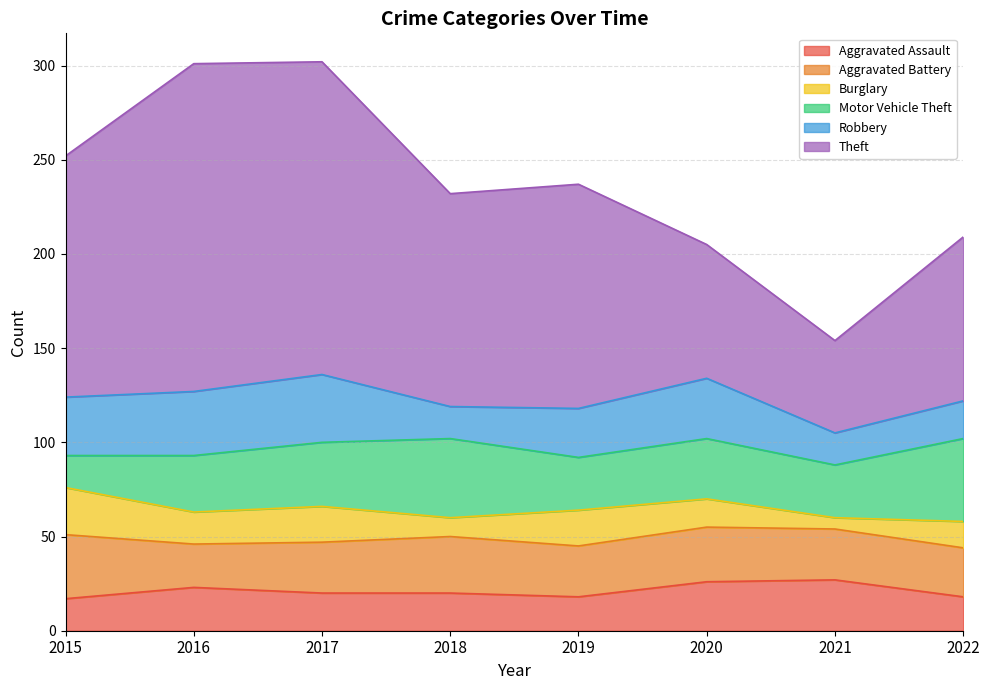

What is the spread (max minus min) of values at 2016?

157